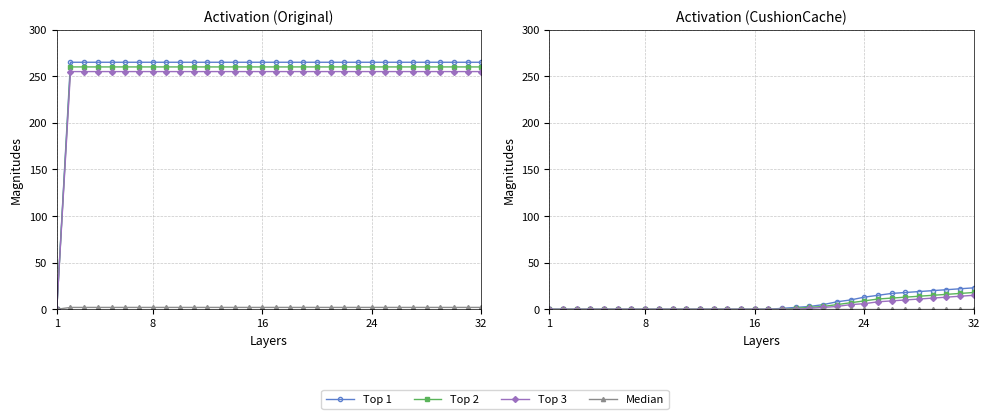

True or false: Median and Top 3 intersect in this chart.

False